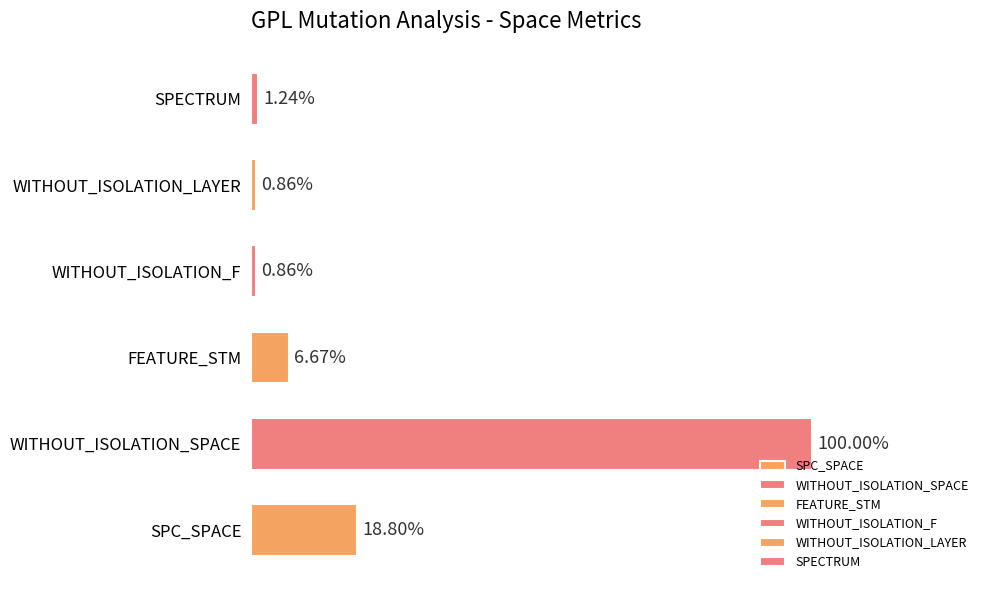

Does the chart contain any negative values?

No